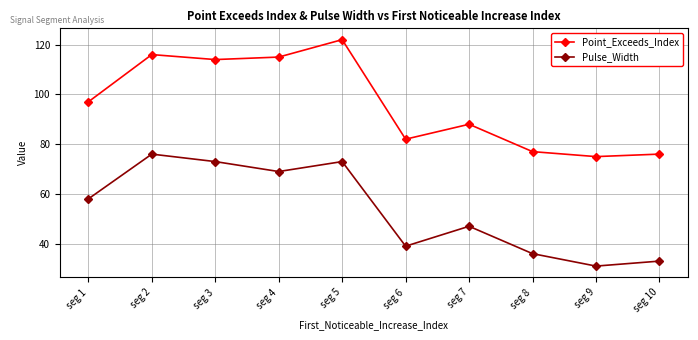

What is the approximate value of Point_Exceeds_Index at seg 6?

82